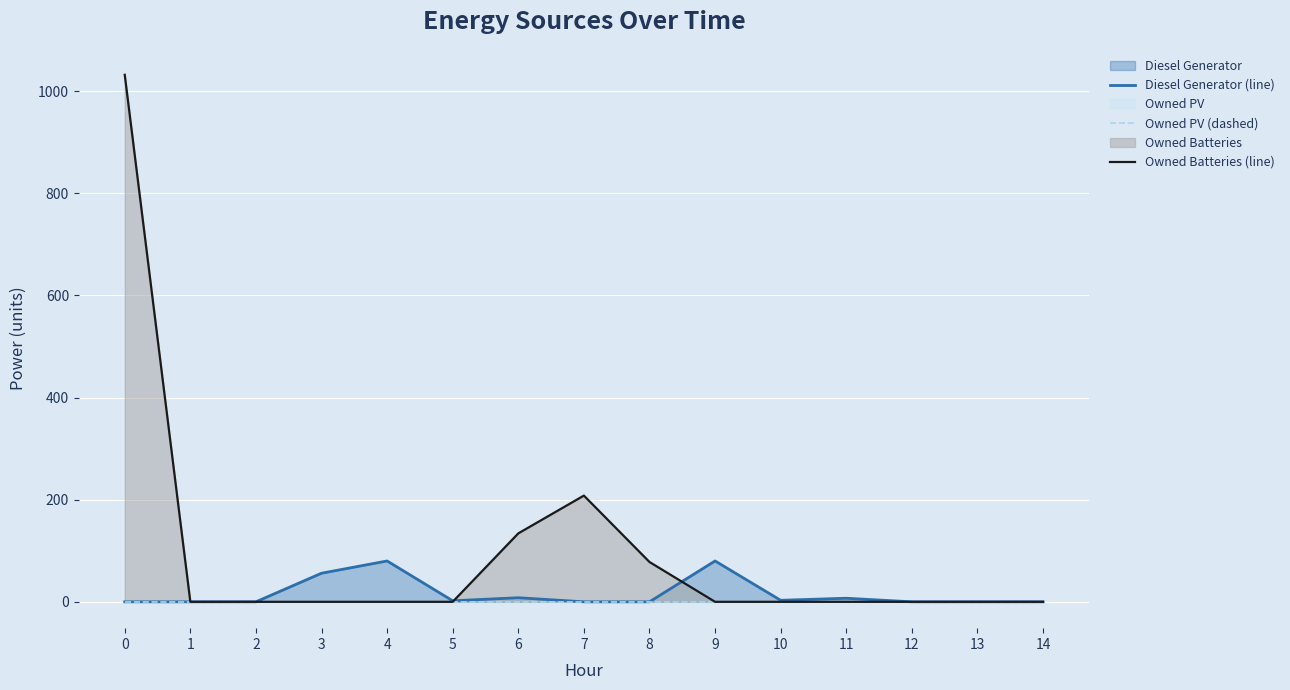

Is it true that Owned Batteries (line) equals 347 at 11?

False